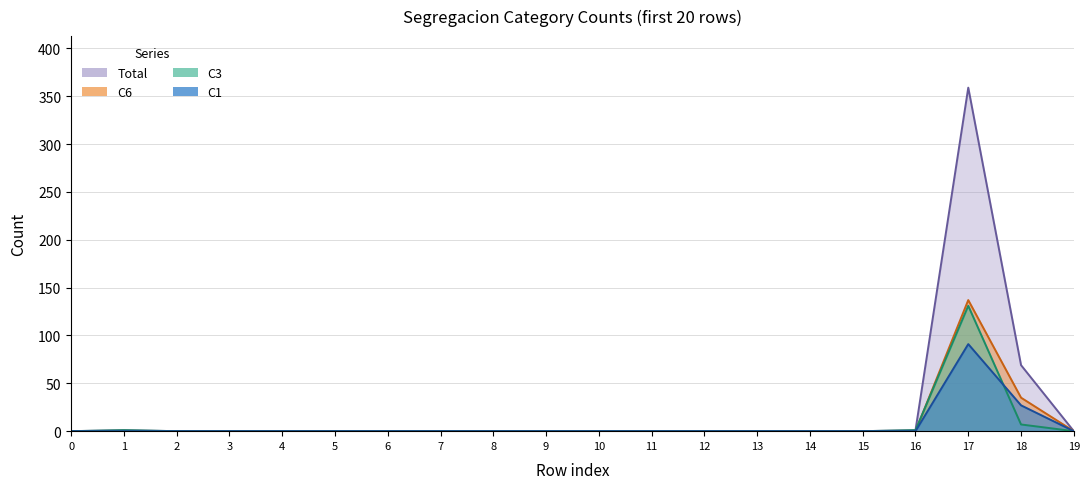

True or false: C6 and C3 cross at least once.

True